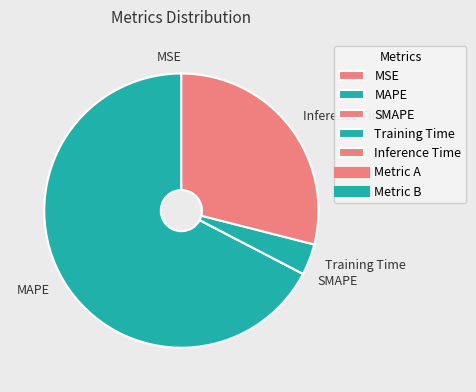

Which category has the biggest portion of the pie?

MAPE